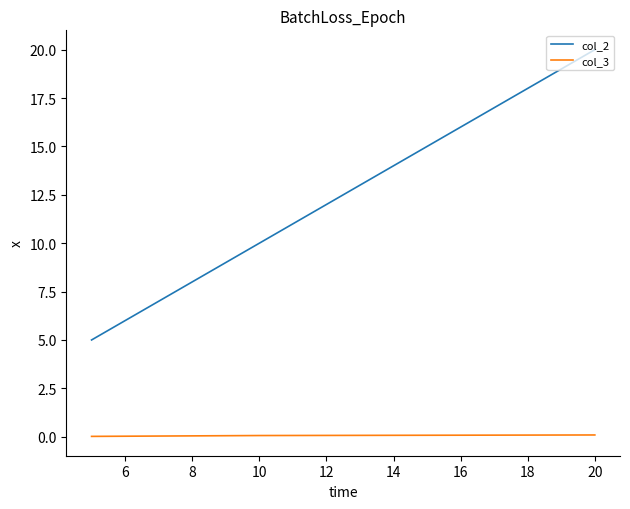

Rank the series by their average value, from lowest to highest.

col_3, col_2